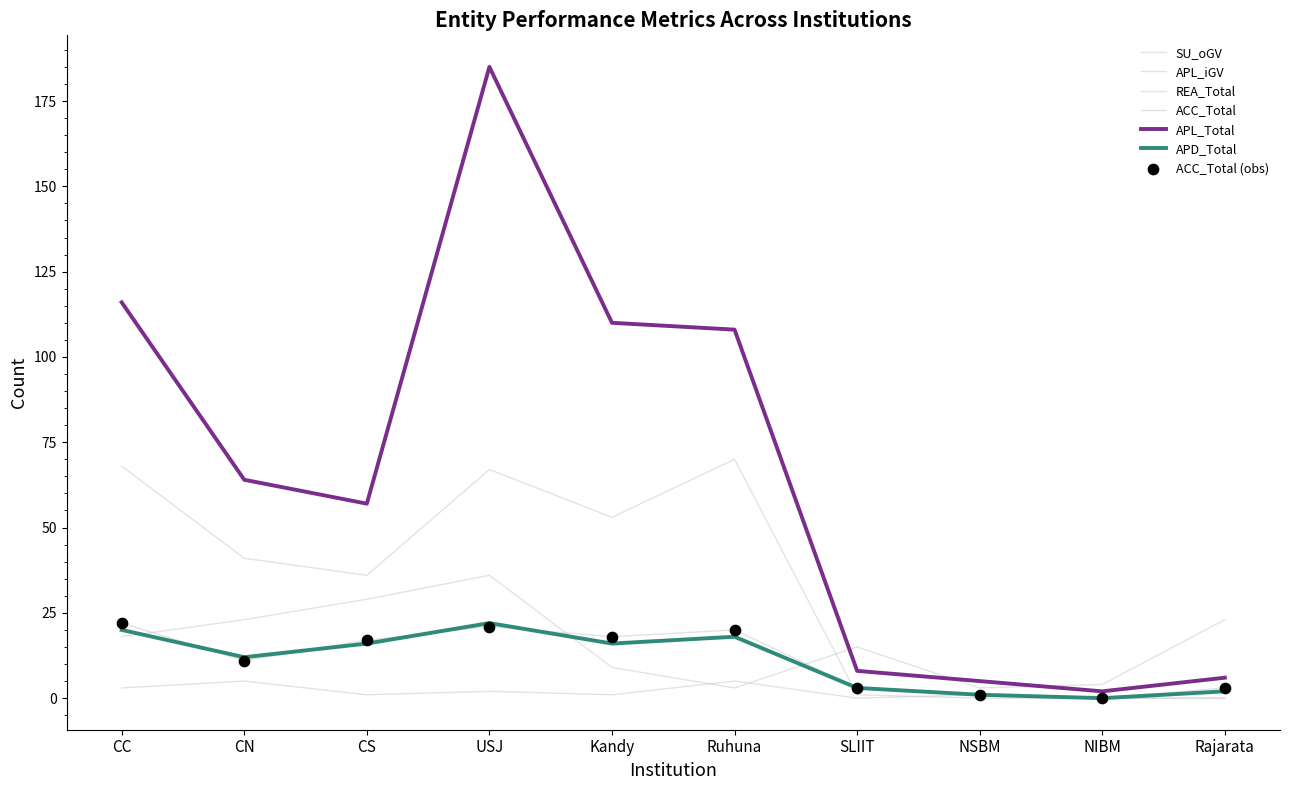

At how many categories does at least one series exceed 11?

8